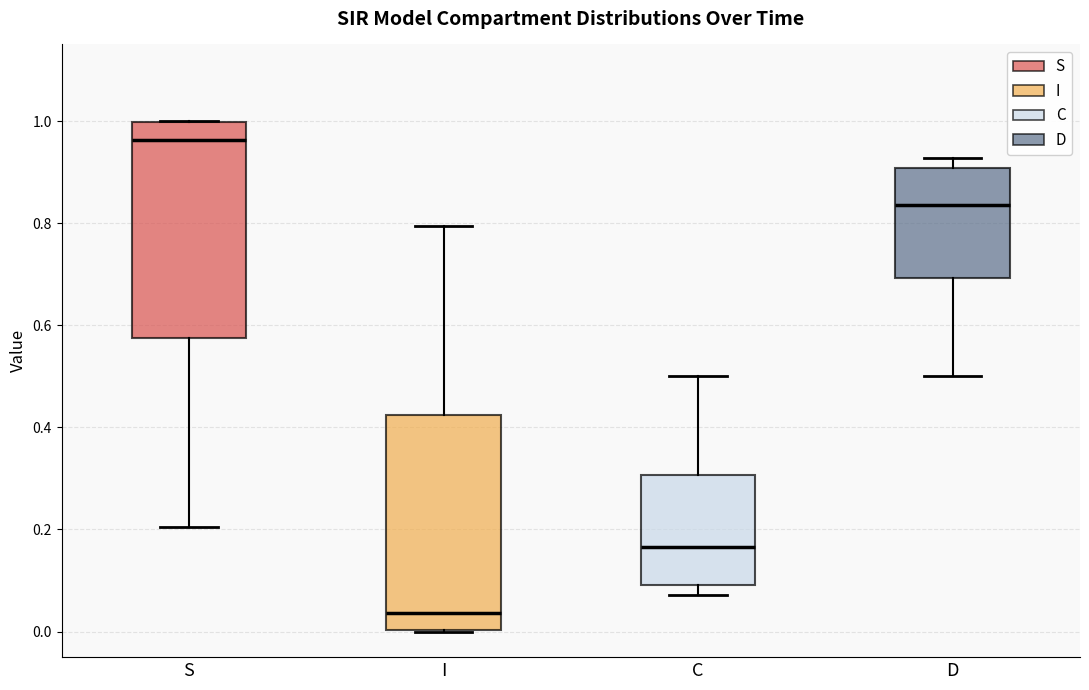

Reading left to right, read every box against the y-axis: the position of its median line, the range the box covers, and the ends of its whiskers. The values are not printed on the chart, so give them approximately, as read against the axis.

S: median 0.96, box 0.58 to 1.00, whiskers 0.20 to 1.00
I: median 0.04, box 0.00 to 0.42, whiskers 0.00 to 0.80
C: median 0.16, box 0.10 to 0.30, whiskers 0.08 to 0.50
D: median 0.84, box 0.70 to 0.90, whiskers 0.50 to 0.92